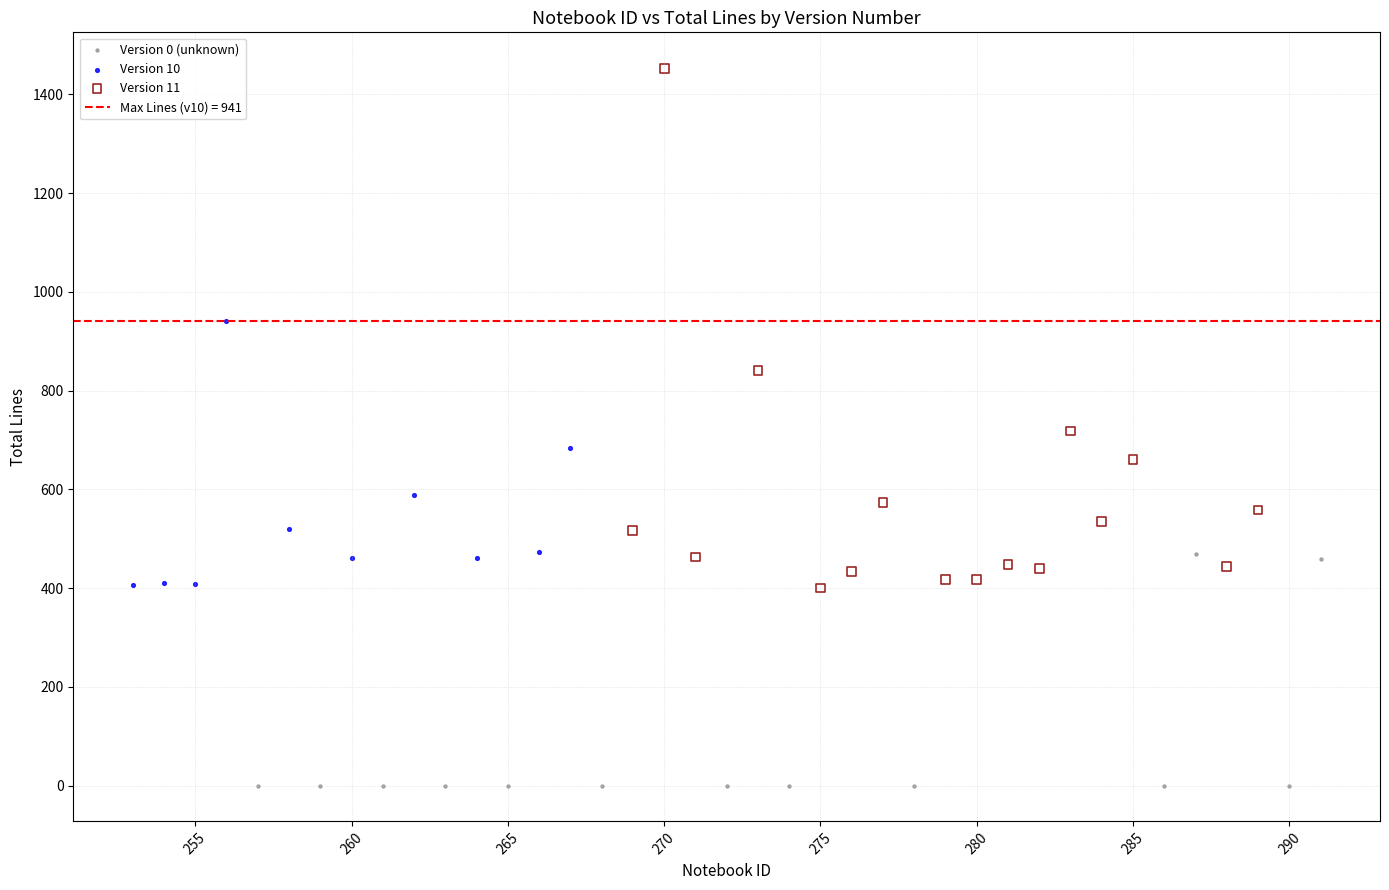

Which series contains the lowest Y value?

Version 0 (unknown)